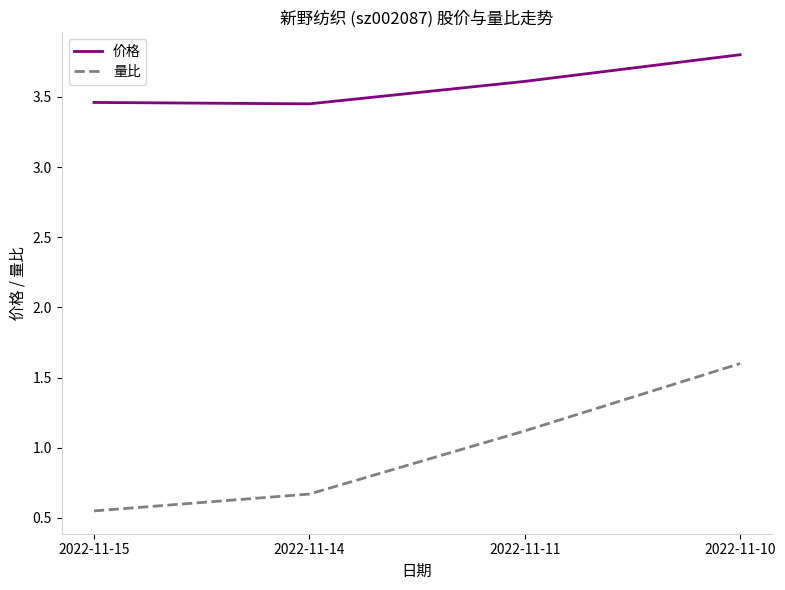

At which category does 价格 reach its first local valley?

2022-11-14